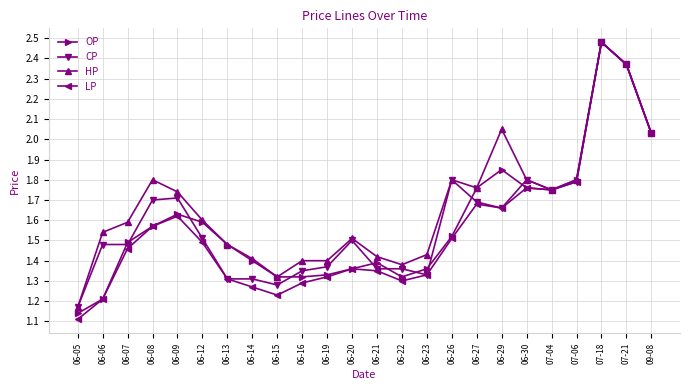

What are all the series names shown in the legend?

OP, CP, HP, LP